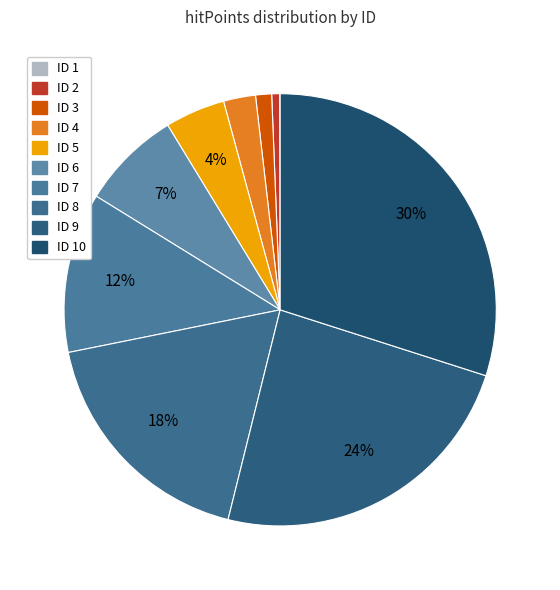

Which category has the biggest portion of the pie?

10